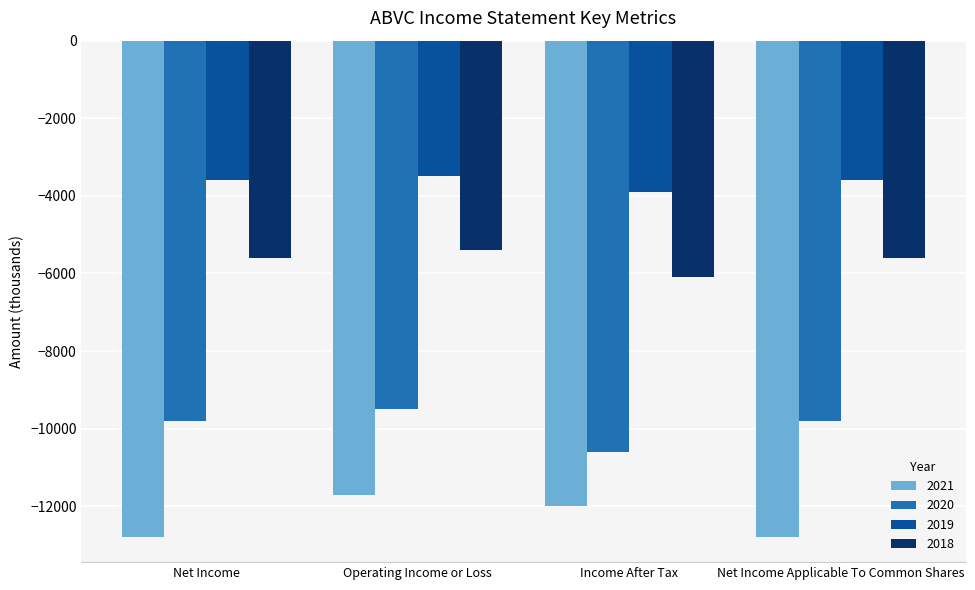

The 2021 series shows -12800 at Net Income Applicable To Common Shares. True or false?

True